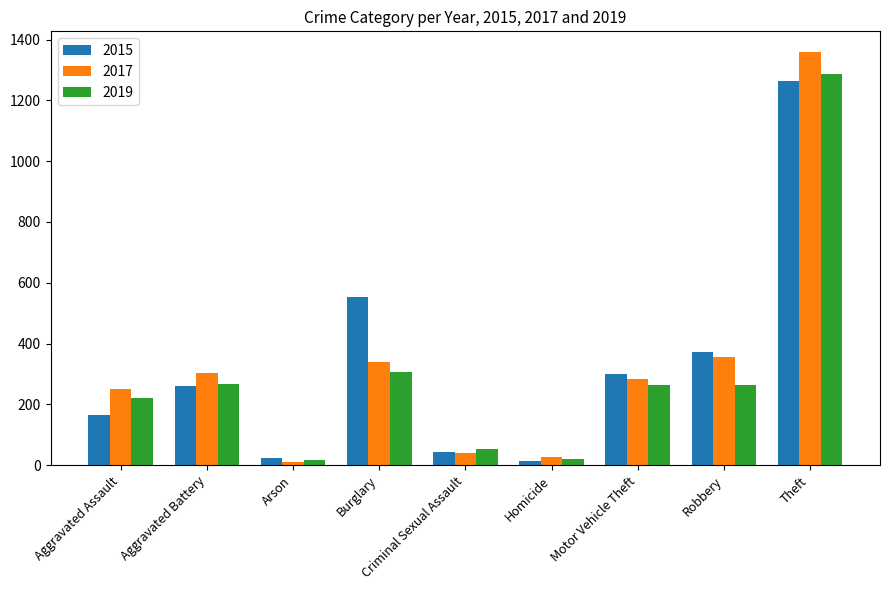

At which category is the sum across all series the highest?

Theft